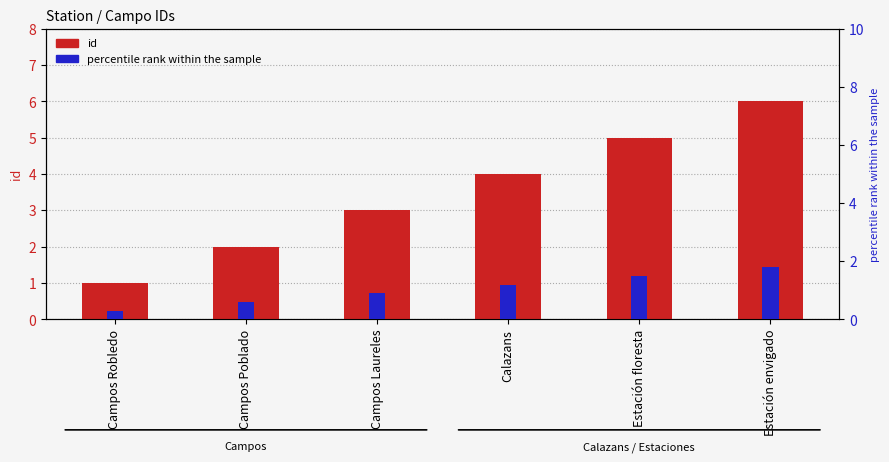

What is the highest value of the id series?

6.0